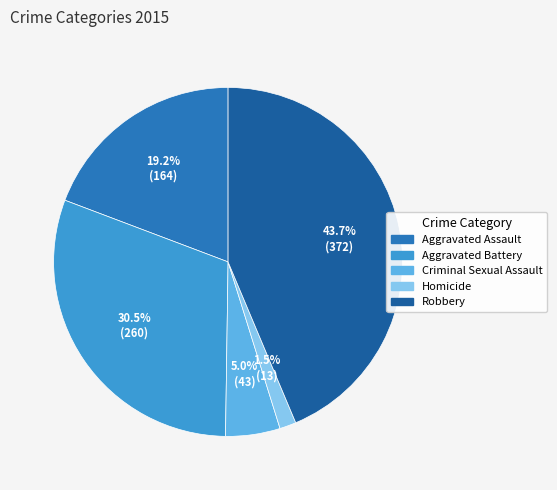

What percentage is NOT represented by Aggravated Assault?

80.8%